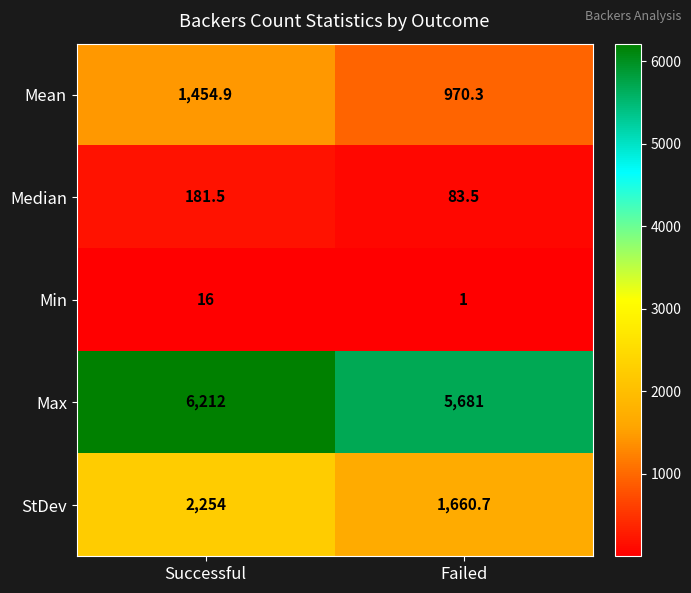

At Successful, list the series in order from largest to smallest.

Max, StDev, Mean, Median, Min